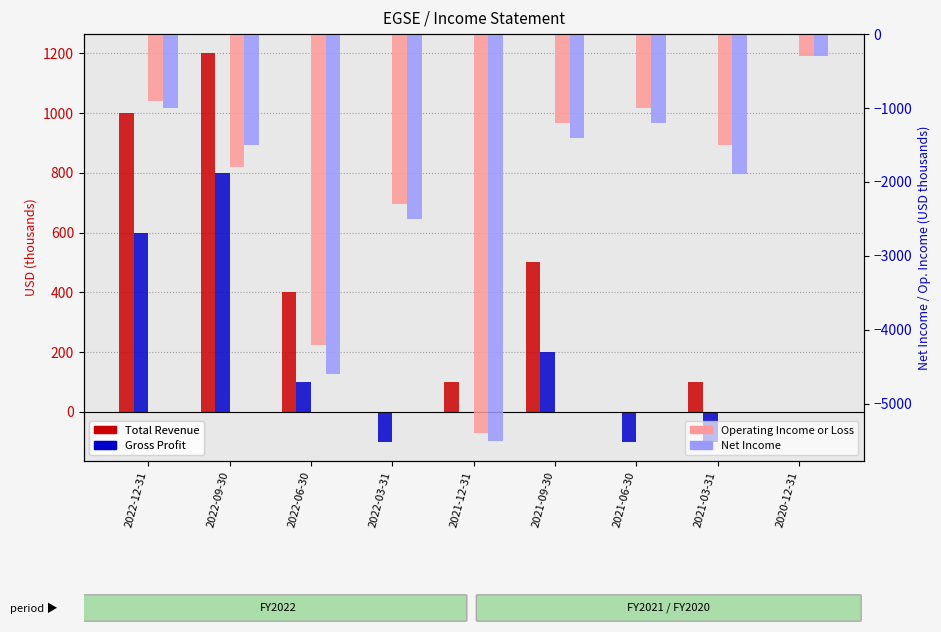

What is the sum of the Operating Income or Loss values at 2020-12-31 and 2021-03-31?

-1800